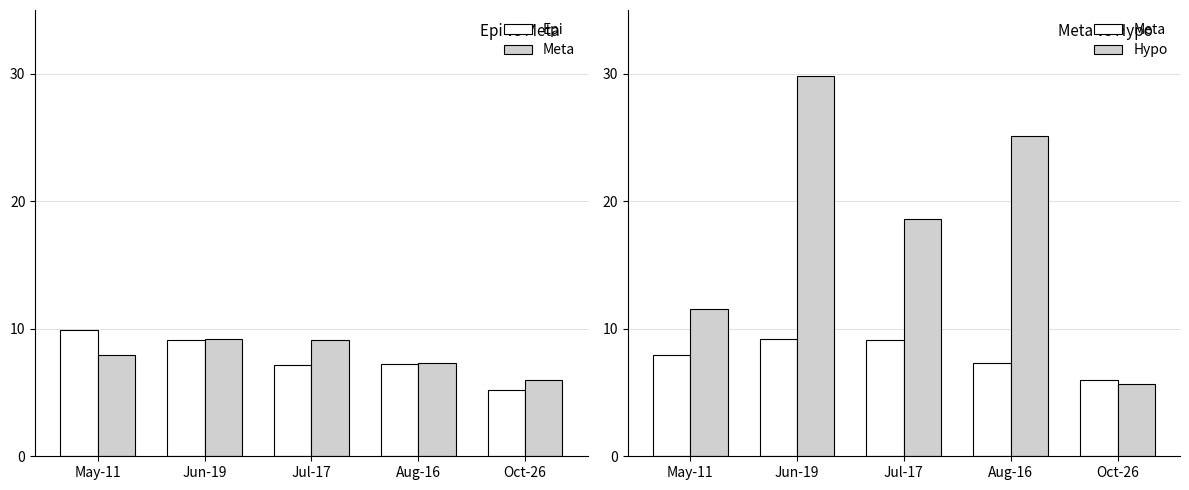

Reading left to right, list all the values displayed in this chart.

Epi: 9.9	9.1	7.2	7.2	5.2
Meta: 7.9	9.2	9.1	7.3	6.0
Hypo: 11.6	29.8	18.6	25.1	5.7